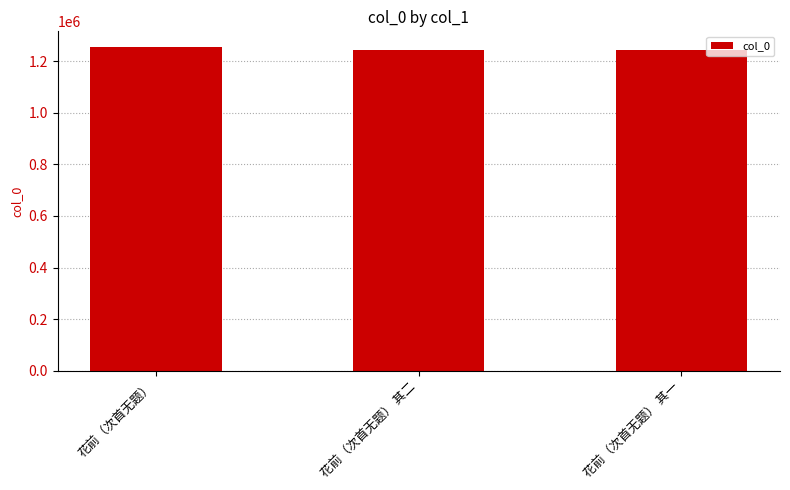

What is the value of the 2nd bar from the left?

1244470